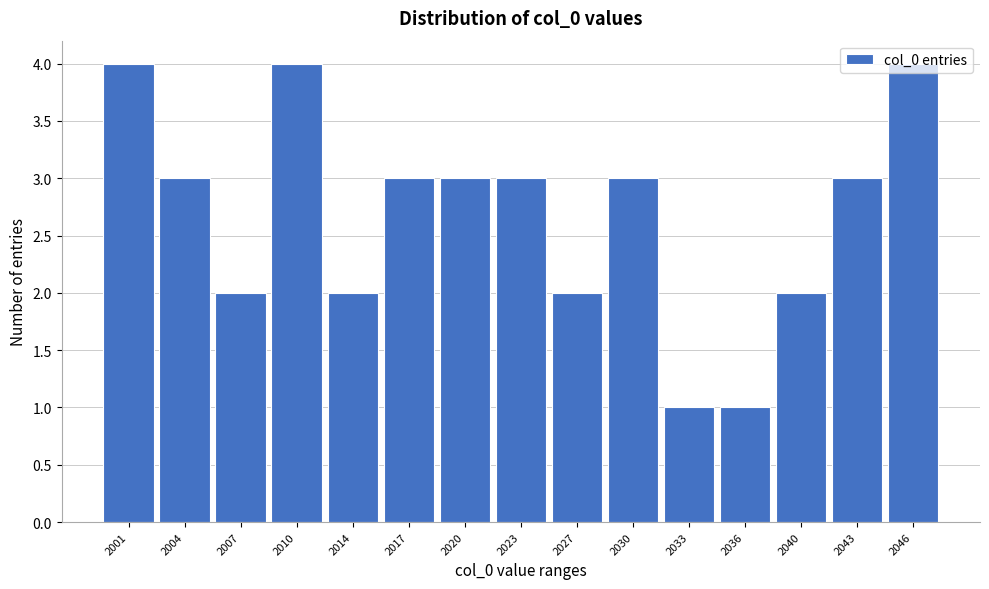

The chart shows a value of 4 at 2046. True or false?

True